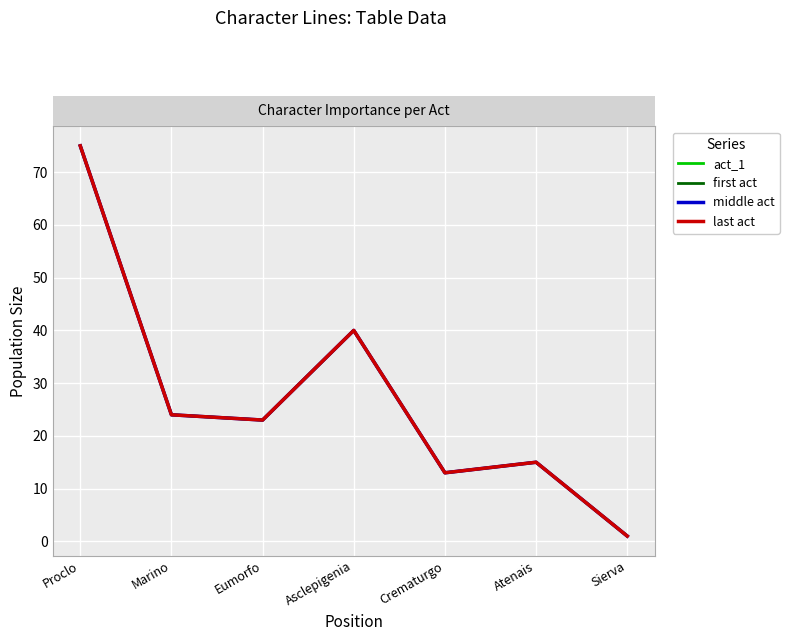

Which label corresponds to the largest value in the chart?

Proclo